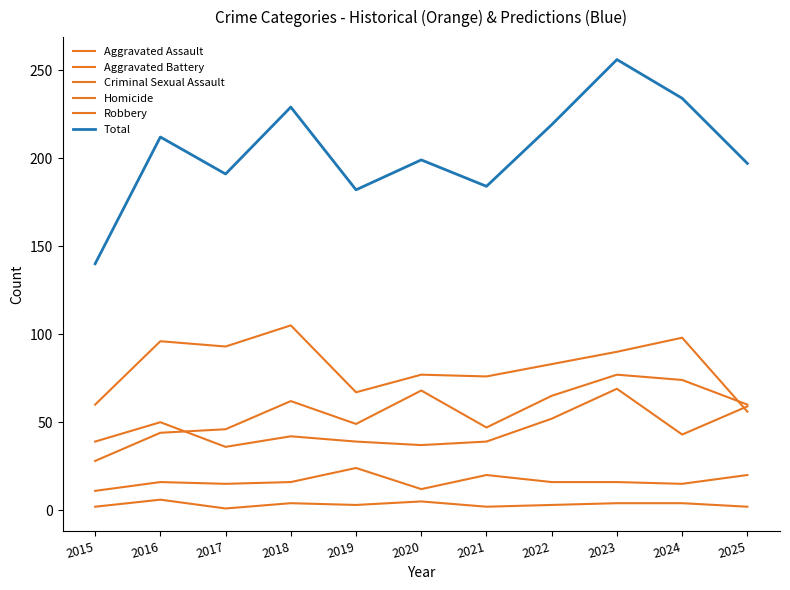

True or false: Total and Aggravated Battery cross at least once.

False